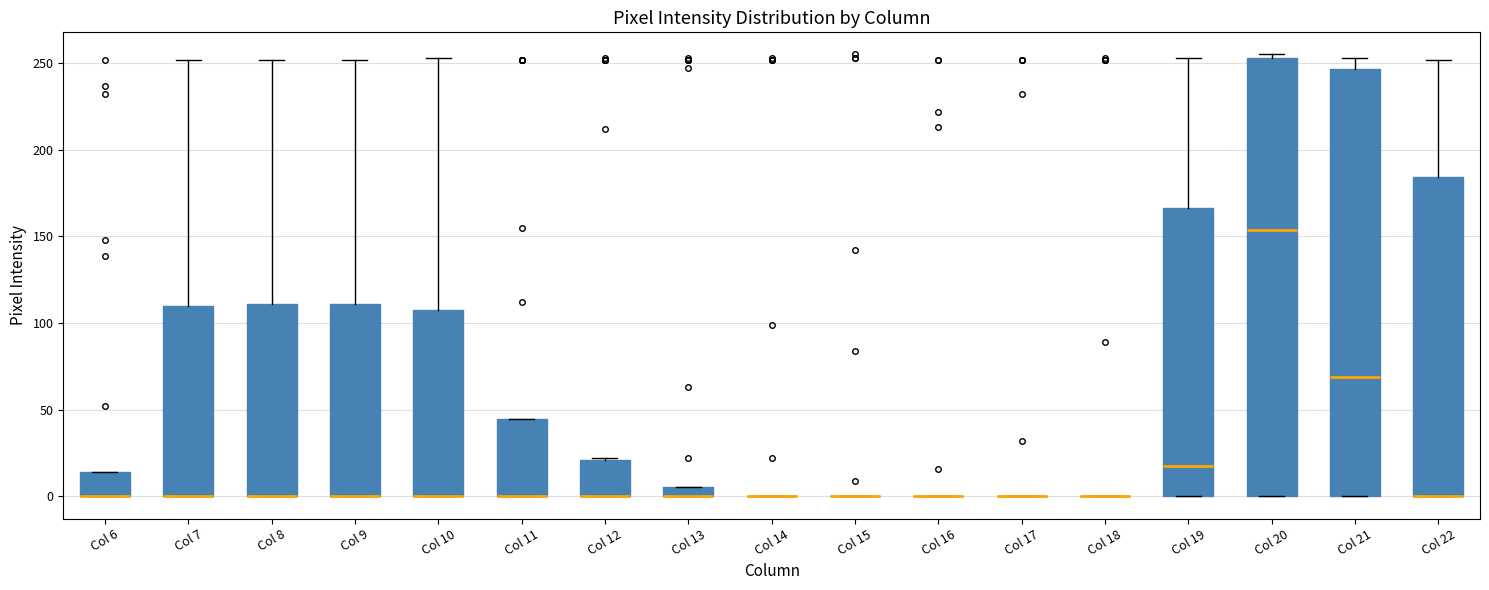

Which box is the tallest, from its lower edge to its upper edge?

Col 20